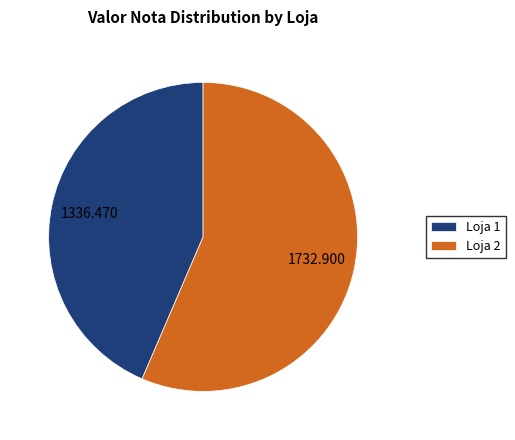

Which category accounts for the majority?

Loja 2